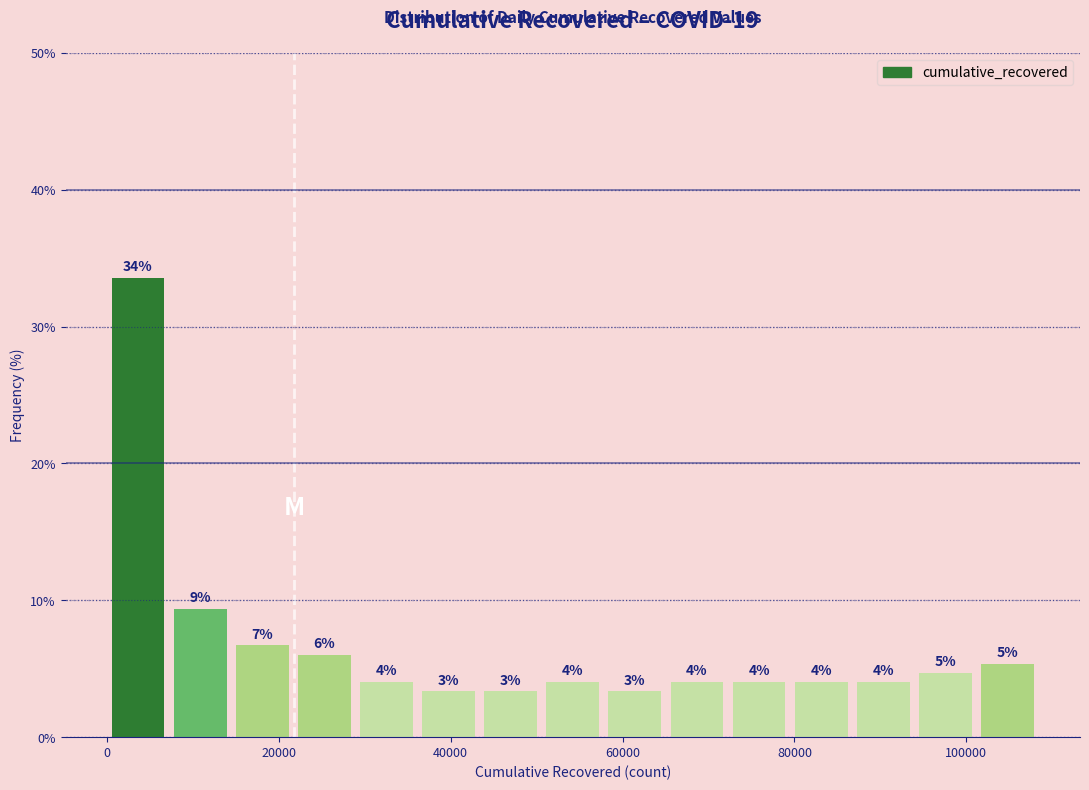

Read against the x-axis, roughly where is the centre of the tallest bar?

4000